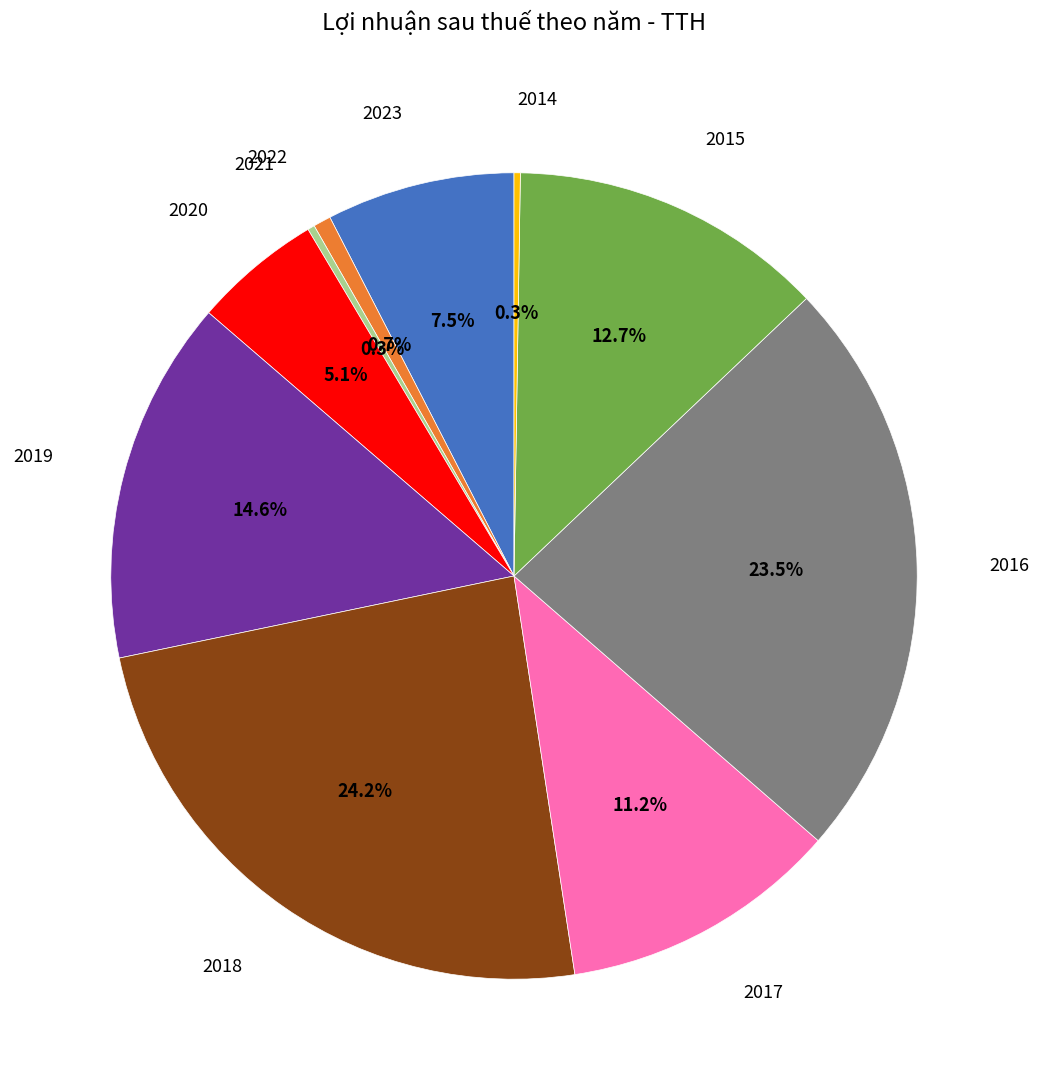

To the nearest percent, what is the average slice percentage?

10%